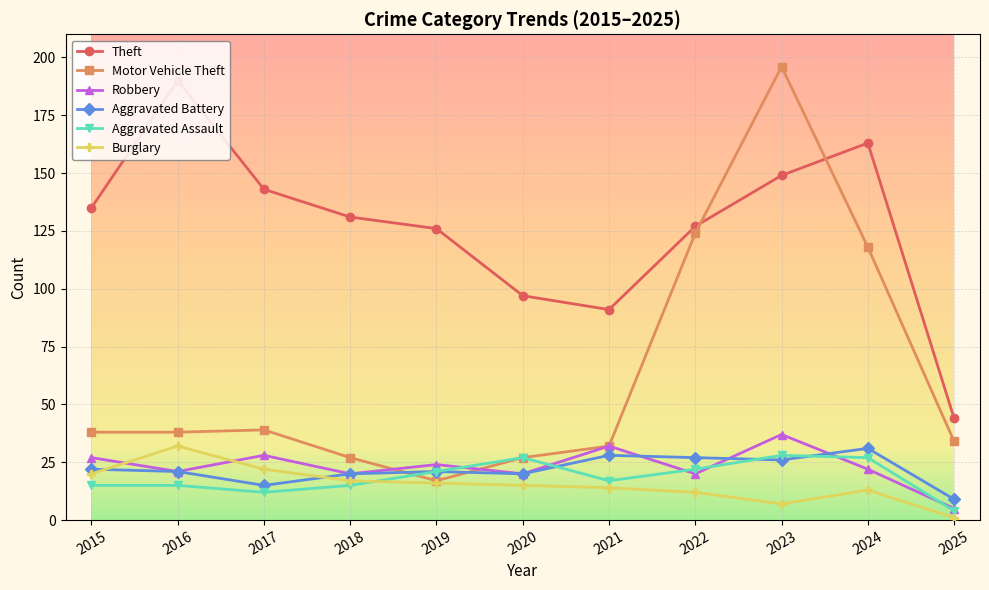

What is the average value of the Robbery series?

23